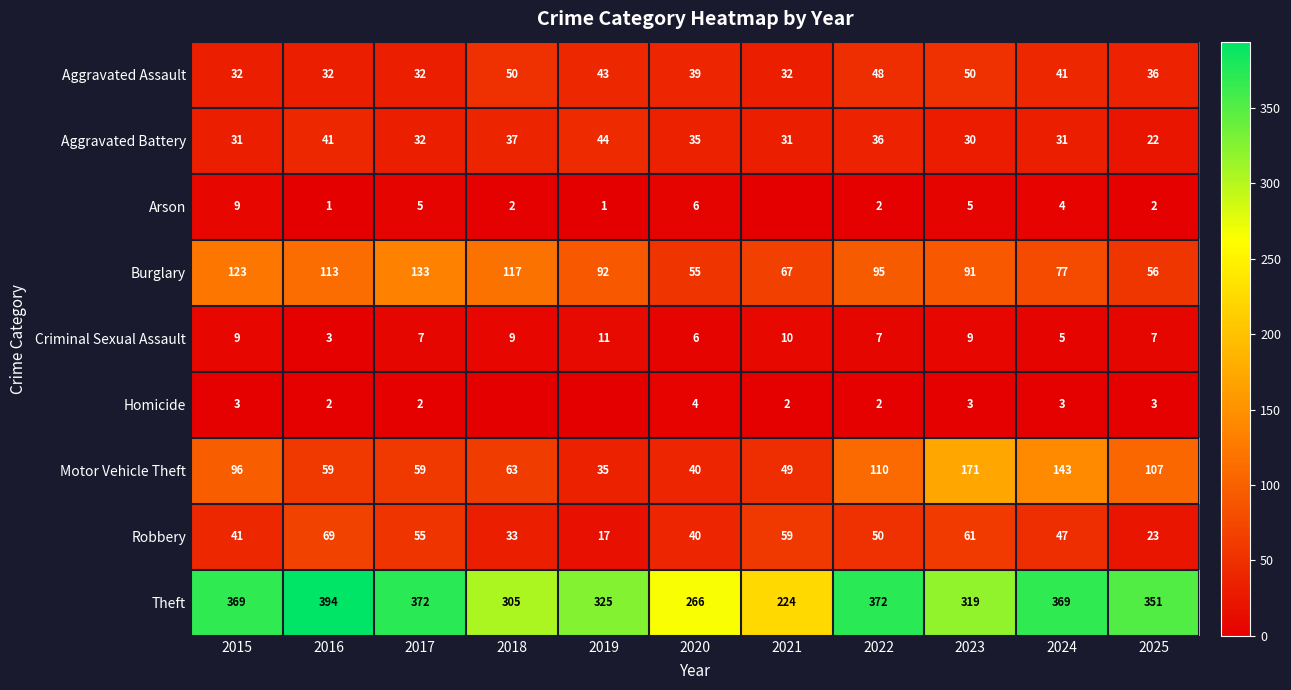

What is the sum of all Aggravated Battery values?

370